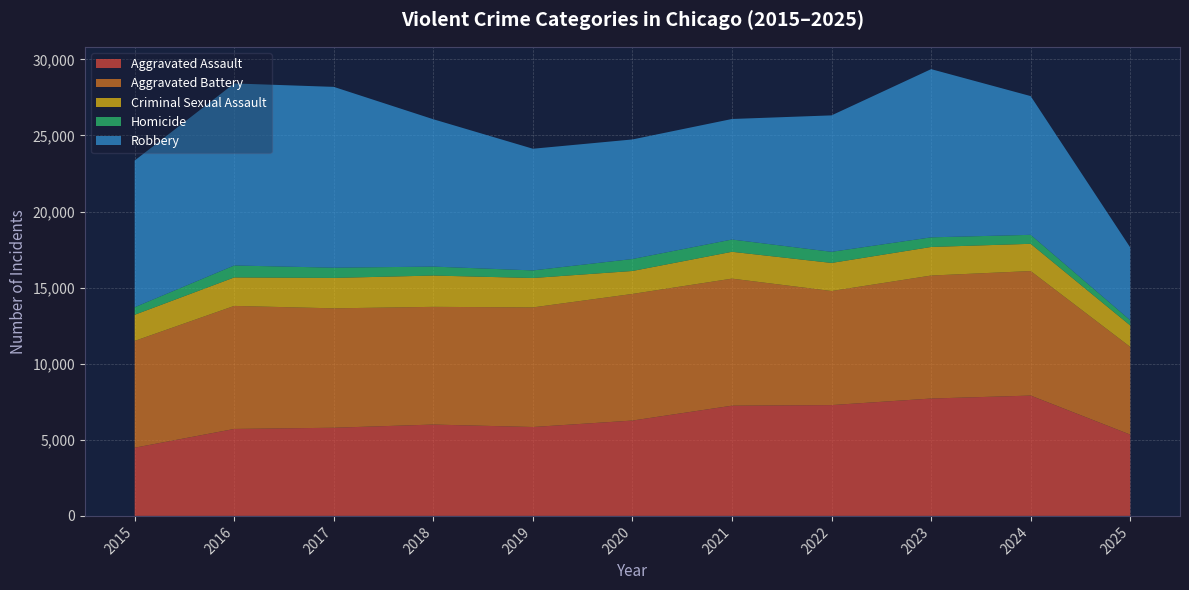

Reading left to right, list all the values displayed in this chart.

Aggravated Assault: 2015=4480	2016=5713	2017=5793	2018=6002	2019=5841	2020=6265	2021=7242	2022=7281	2023=7712	2024=7906	2025=5342
Aggravated Battery: 2015=7018	2016=8085	2017=7845	2018=7734	2019=7858	2020=8320	2021=8348	2022=7495	2023=8081	2024=8182	2025=5762
Criminal Sexual Assault: 2015=1718	2016=1871	2017=1999	2018=2057	2019=1932	2020=1508	2021=1764	2022=1846	2023=1878	2024=1791	2025=1410
Homicide: 2015=496	2016=786	2017=672	2018=588	2019=499	2020=787	2021=806	2022=730	2023=632	2024=589	2025=343
Robbery: 2015=9638	2016=11960	2017=11881	2018=9681	2019=7995	2020=7855	2021=7920	2022=8965	2023=11052	2024=9116	2025=4783